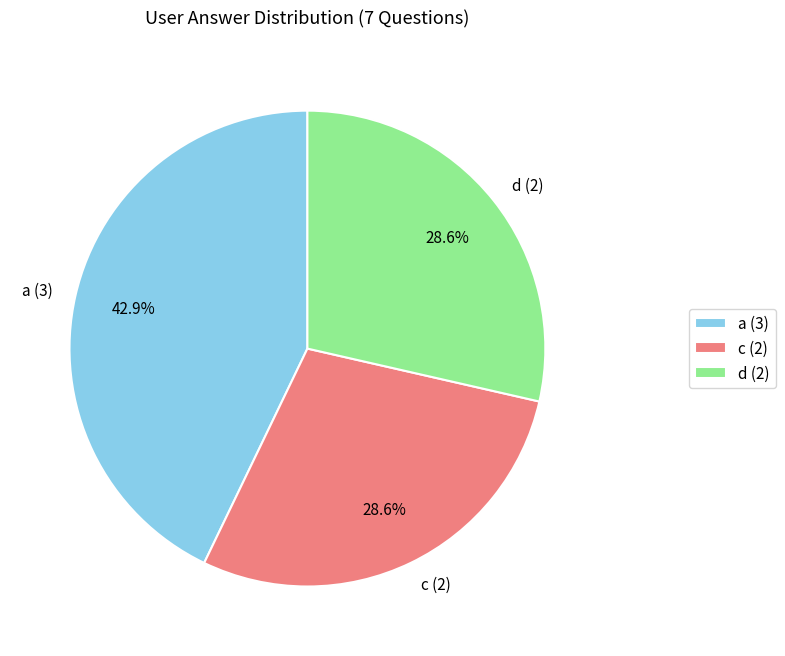

Which has a higher value, a (3) or d (2)?

a (3)